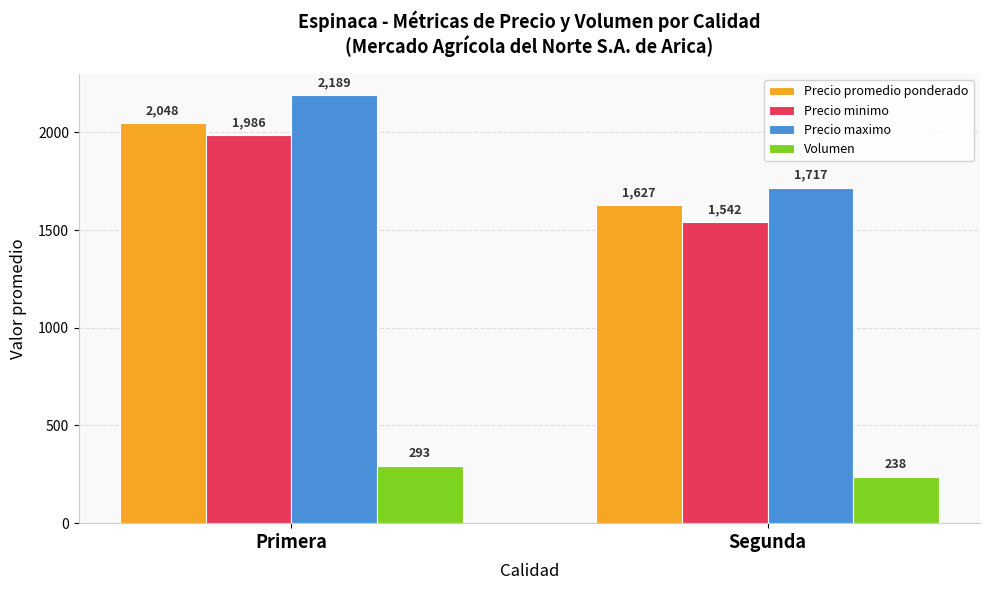

List the labels in order of Precio maximo value, smallest first.

Segunda, Primera